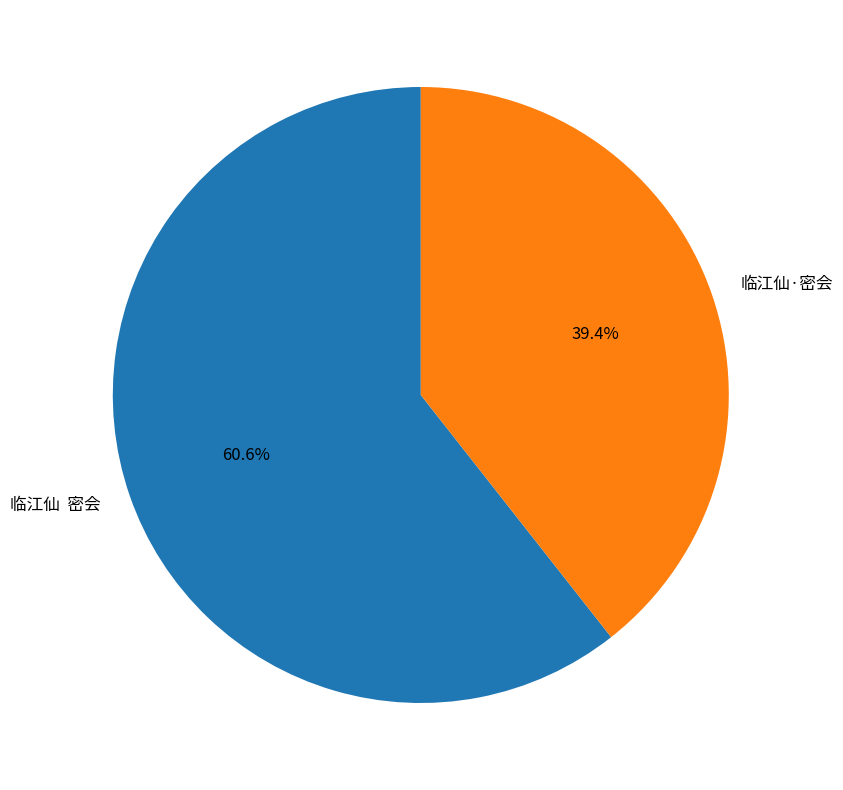

Rank the categories by value from highest to lowest.

临江仙 密会, 临江仙·密会